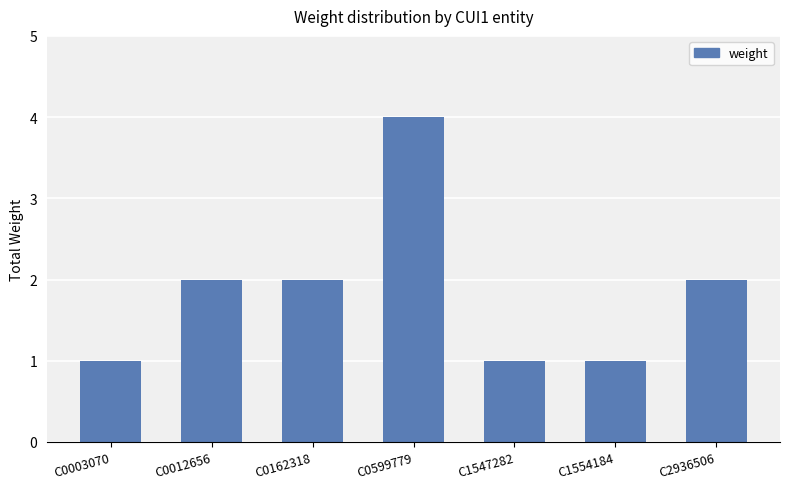

How many data points does each series have?

7